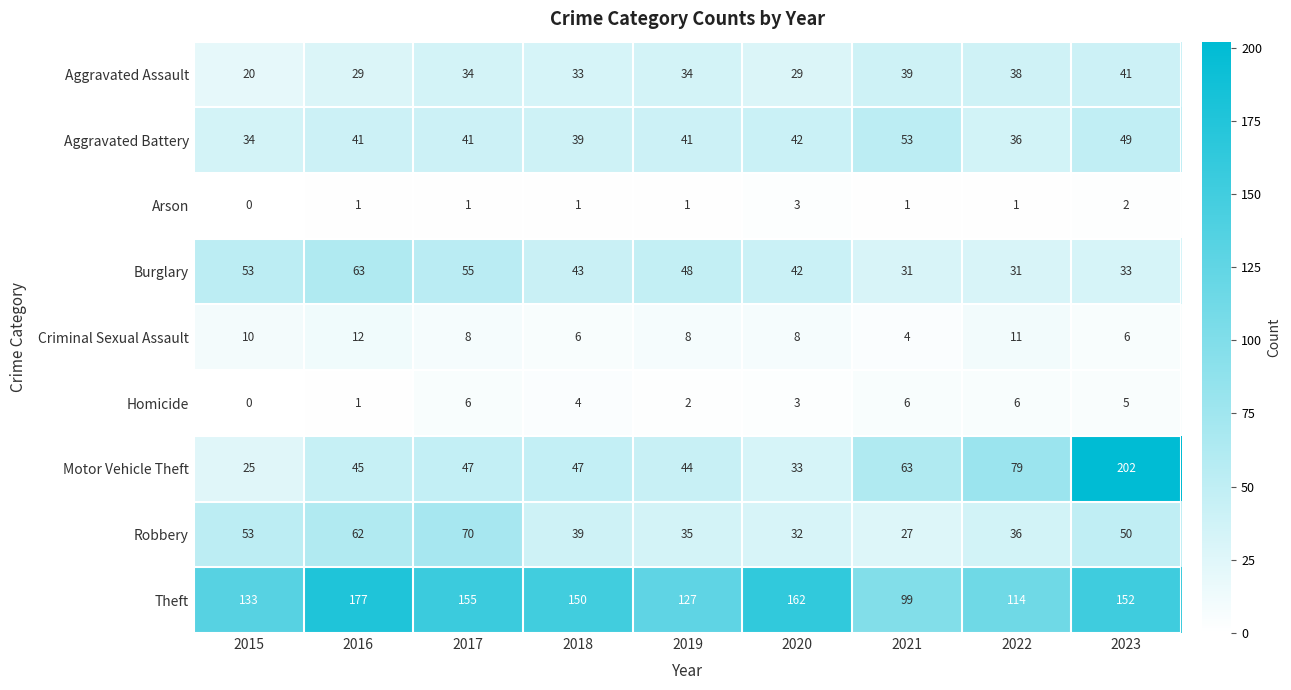

Is it true that Homicide equals 2 at 2023?

False